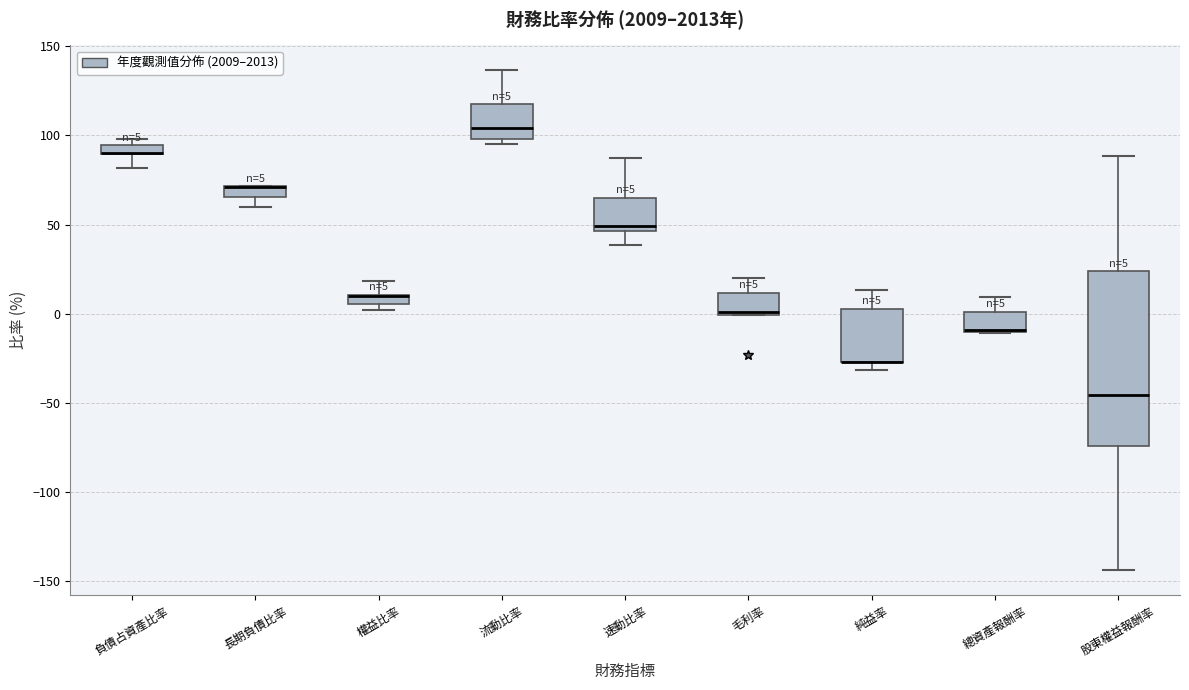

Comparing the boxes themselves (not the whiskers), which one is the tallest?

股東權益報酬率